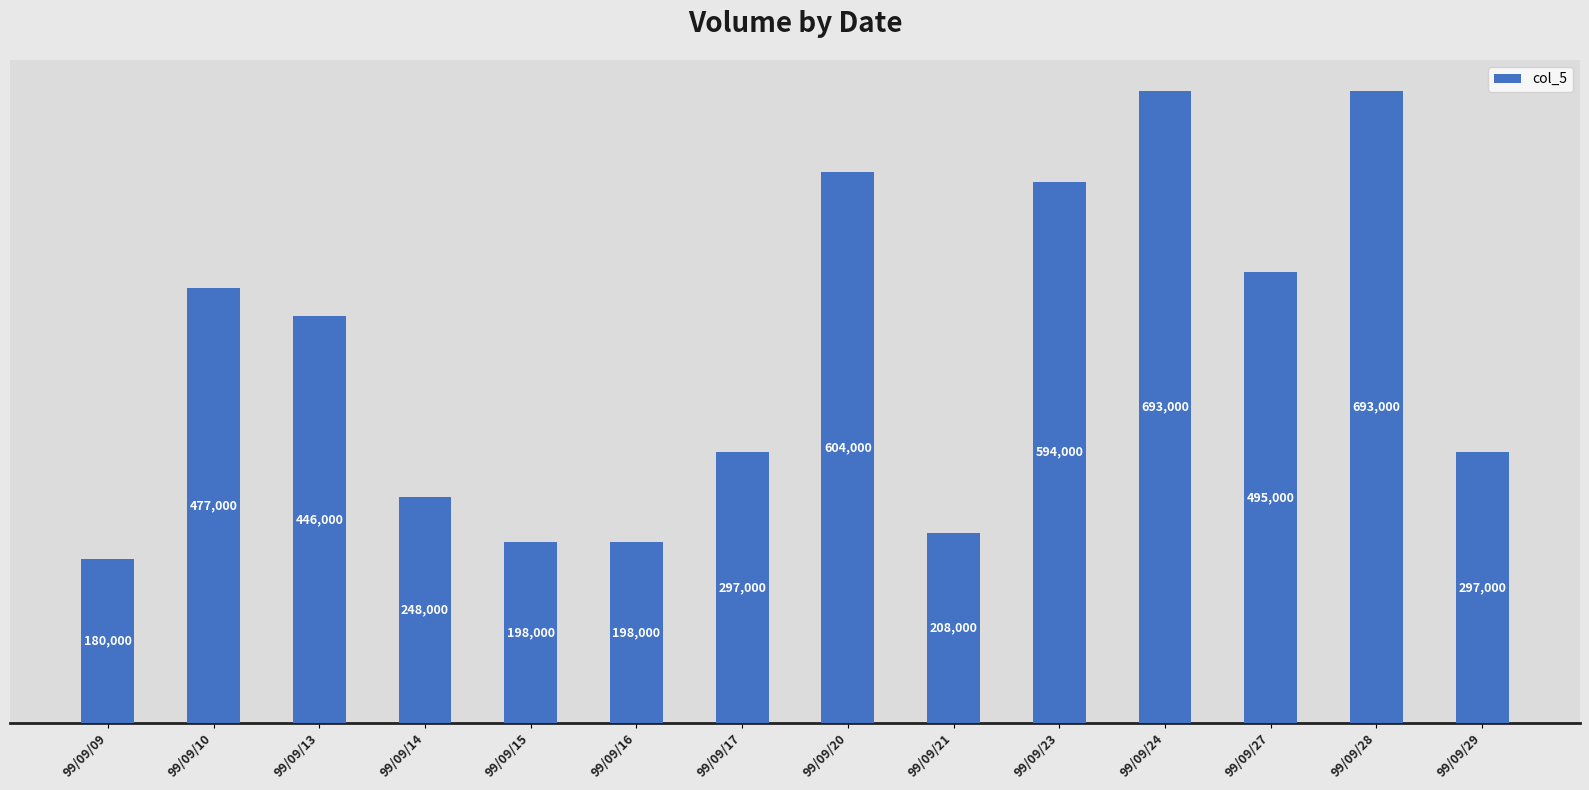

True or false: the data shows 208937 at 99/09/23.

False